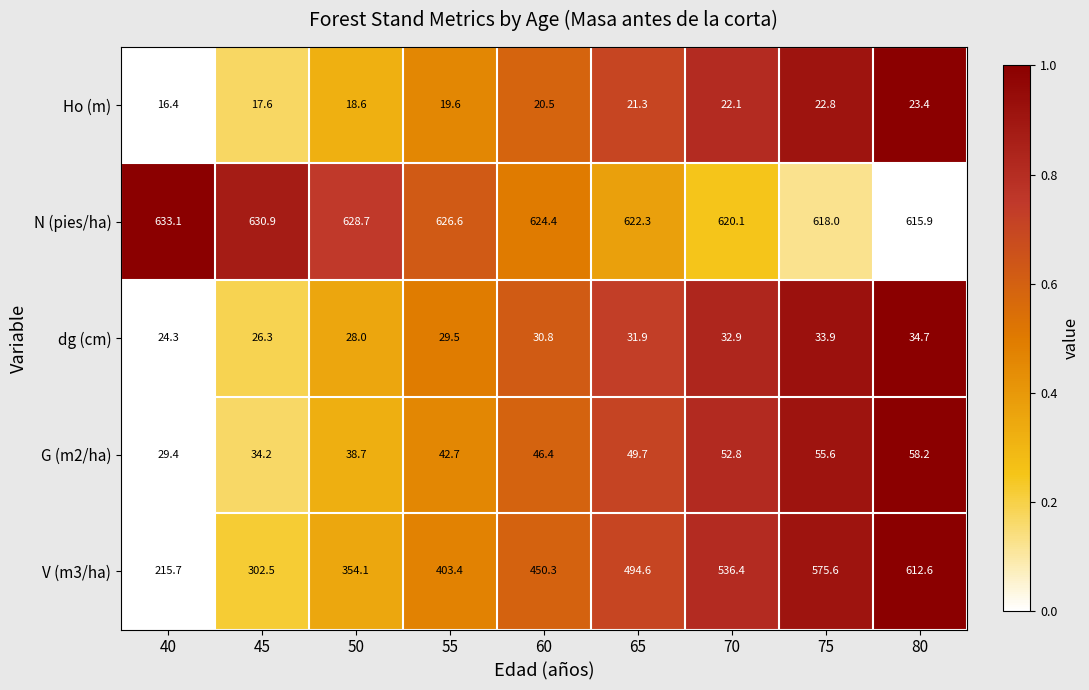

The value of N (pies/ha) at 60 is 624.4. True or false?

True